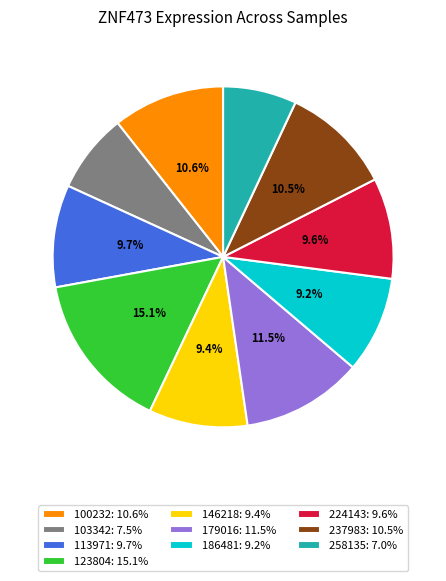

Is it true that 123804 is 15% of the pie?

True